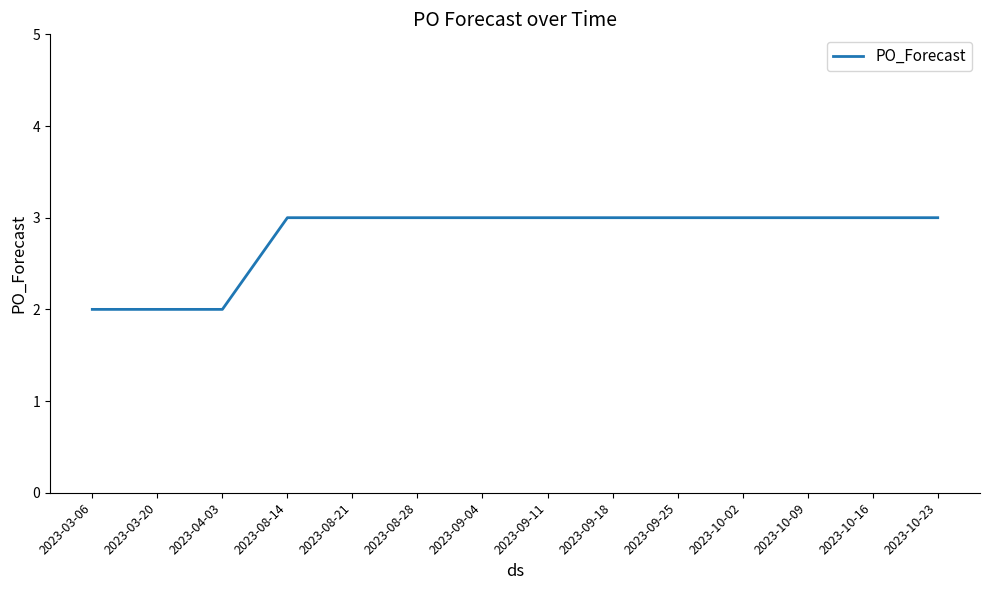

What is the difference between the maximum and second lowest values?

1